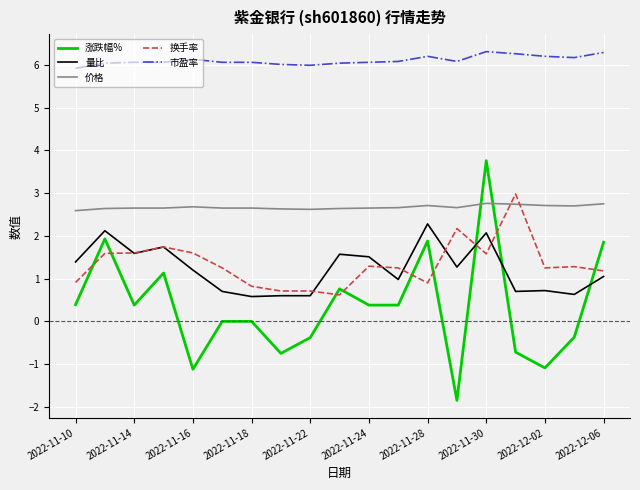

What is the difference between the second highest and second lowest values in the 量比 series?

1.5